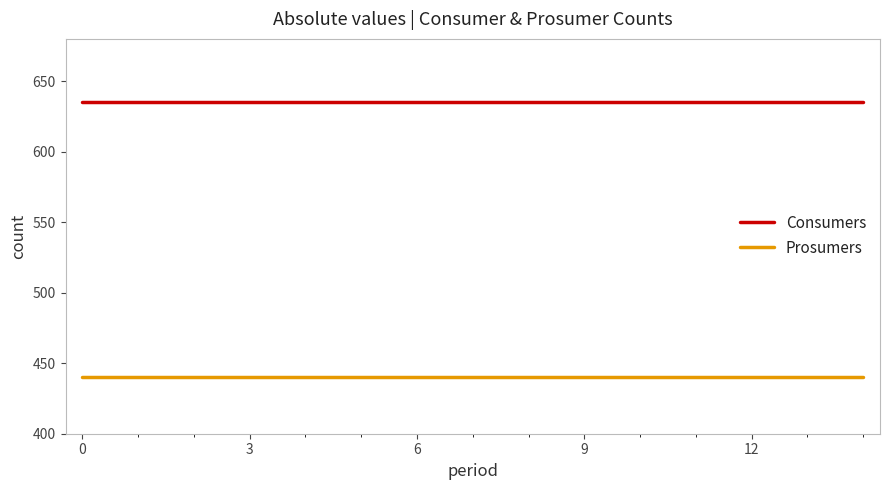

What are all the series names shown in the legend?

Consumers, Prosumers